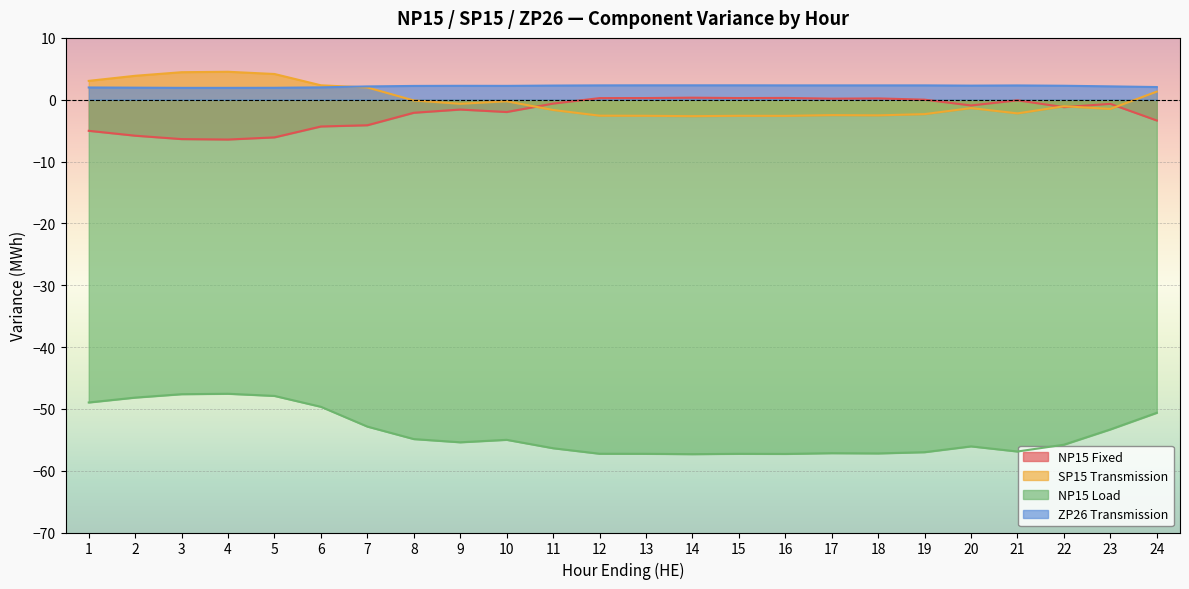

The value of NP15 Load at 11 is -56.4. True or false?

True